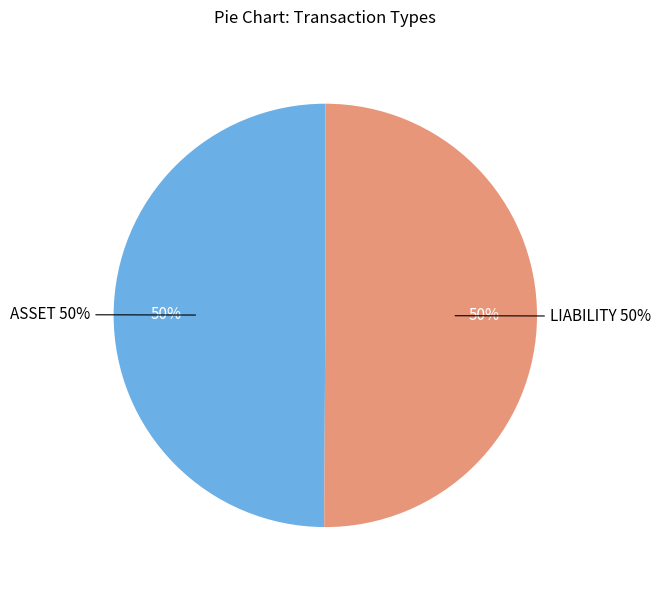

What is the smallest slice in the pie chart?

ASSET